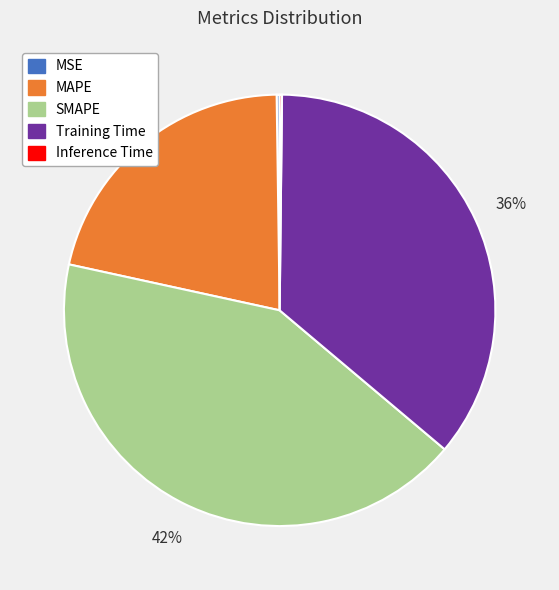

To the nearest percent, what portion does Training Time represent?

36%